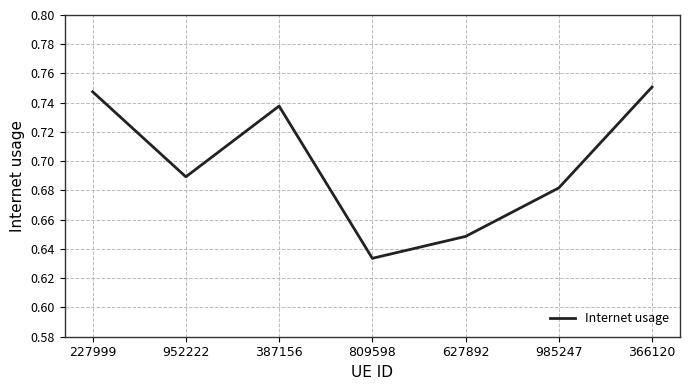

What position from the right is 366120?

1